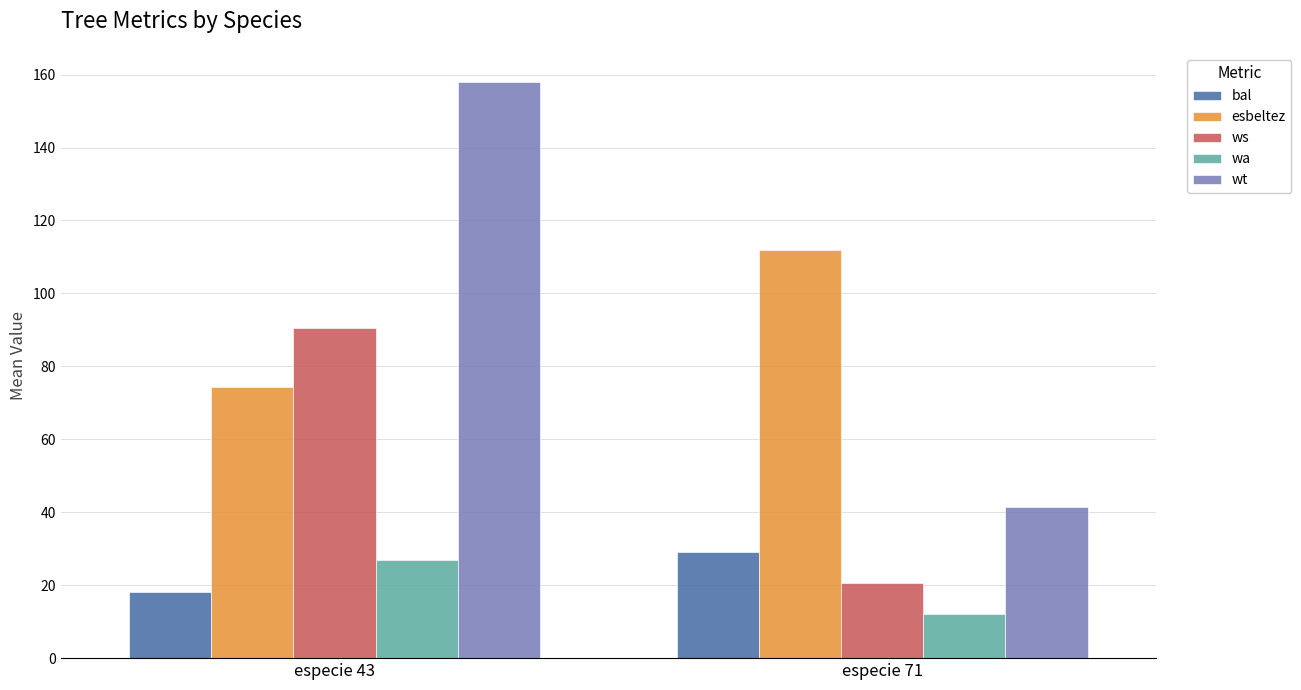

What is the difference between the highest and lowest values at especie 43?

139.9